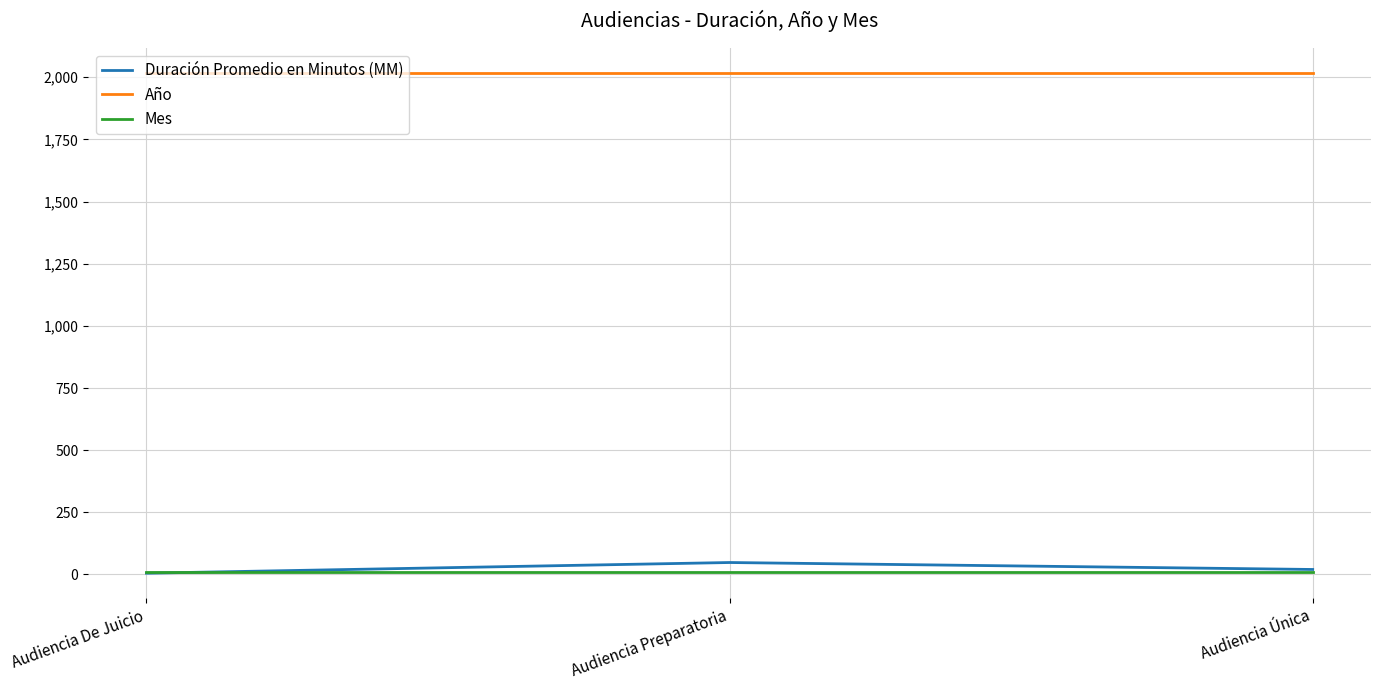

What is the approximate value of Año at Audiencia Única?

2017